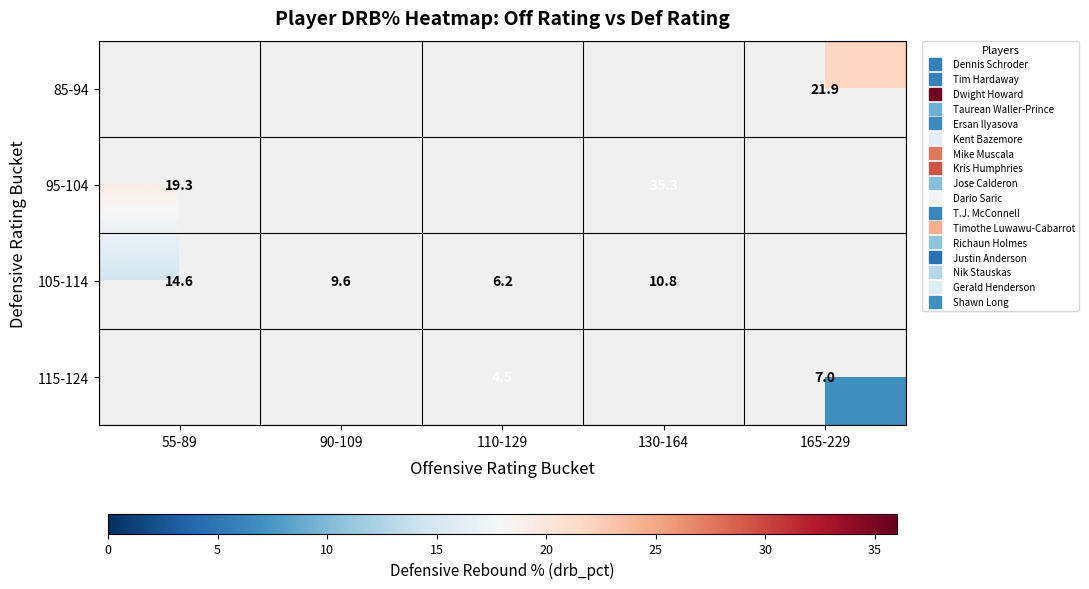

Where is 95-104 nearest to the value 27?

55-89